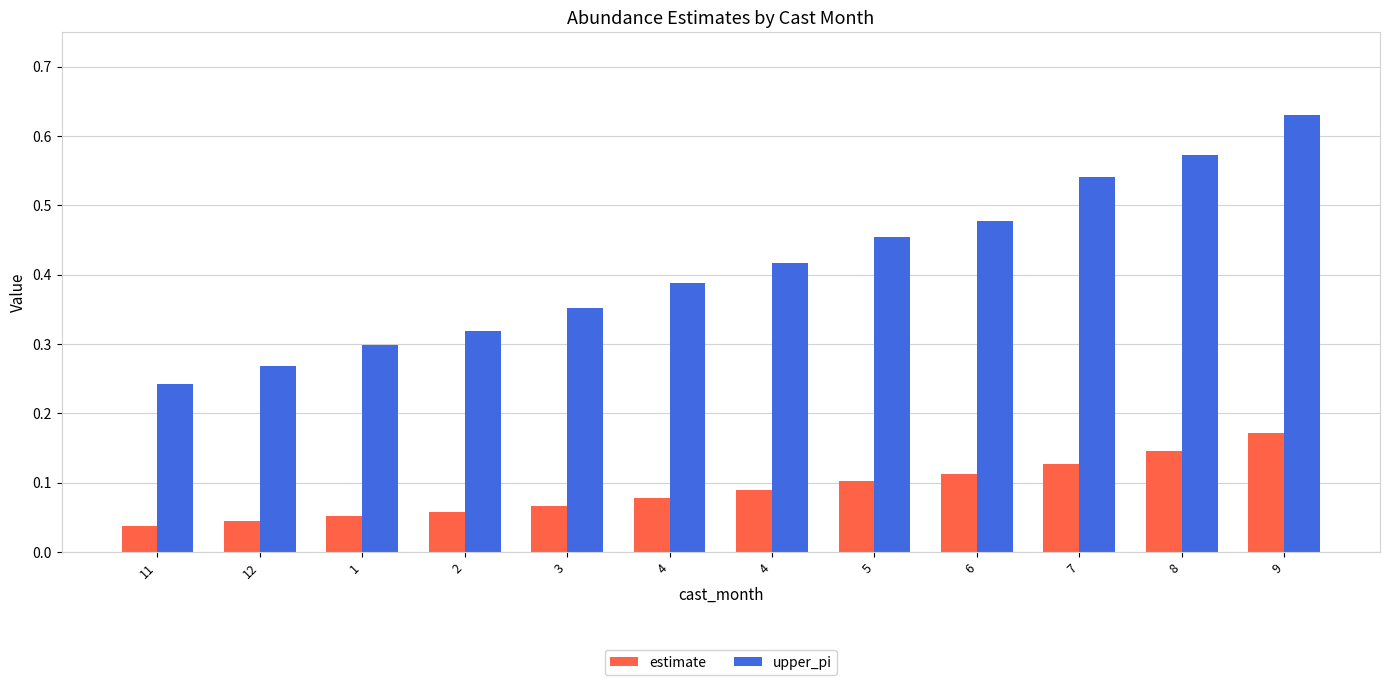

How many bars are there in total?

24